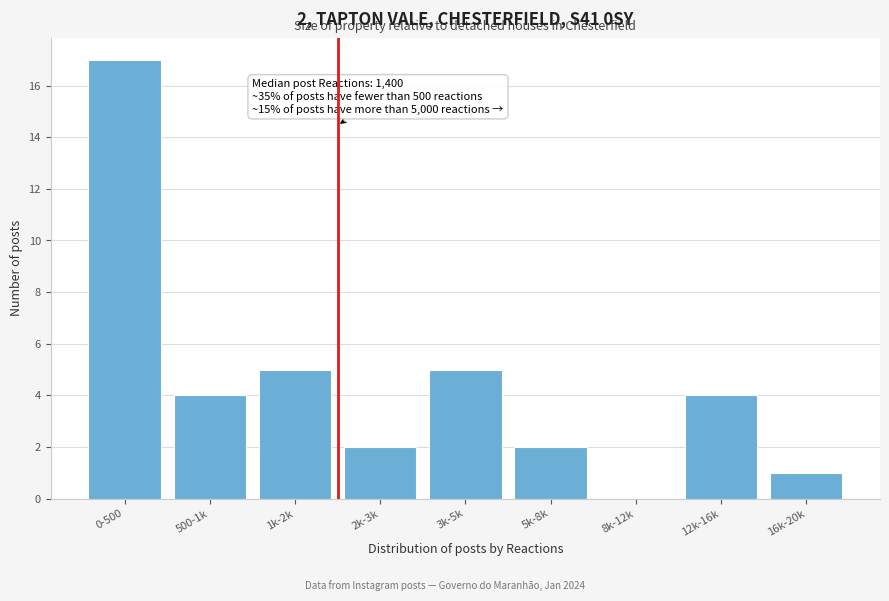

Reading left to right, list all the values displayed in this chart.

0-500=17	500-1k=4	1k-2k=5	2k-3k=2	3k-5k=5	5k-8k=2	8k-12k=0	12k-16k=4	16k-20k=1